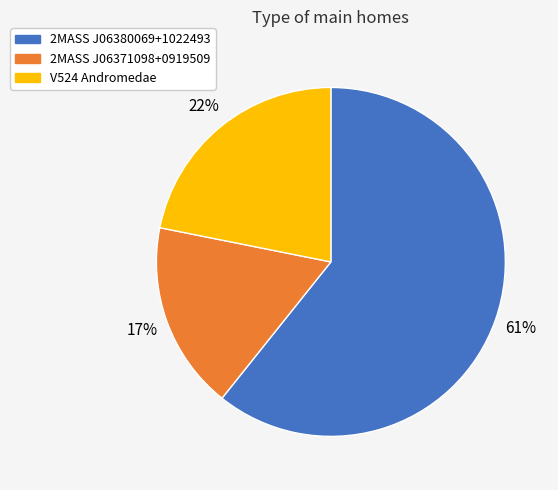

To the nearest percent, what percentage of the pie is 2MASS J06380069+1022493?

61%